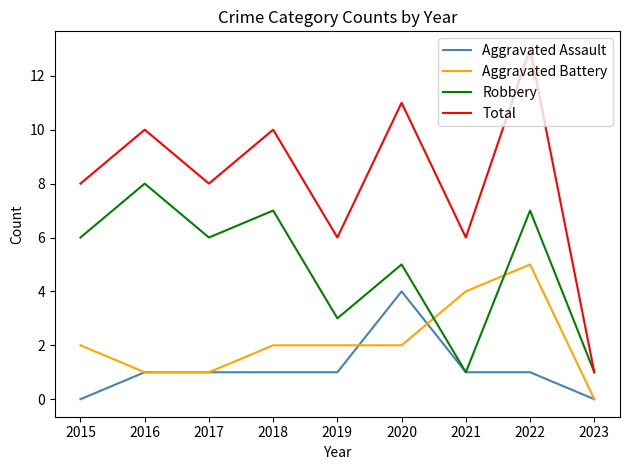

After their last crossing, which series has the higher values: Robbery or Aggravated Battery?

Robbery